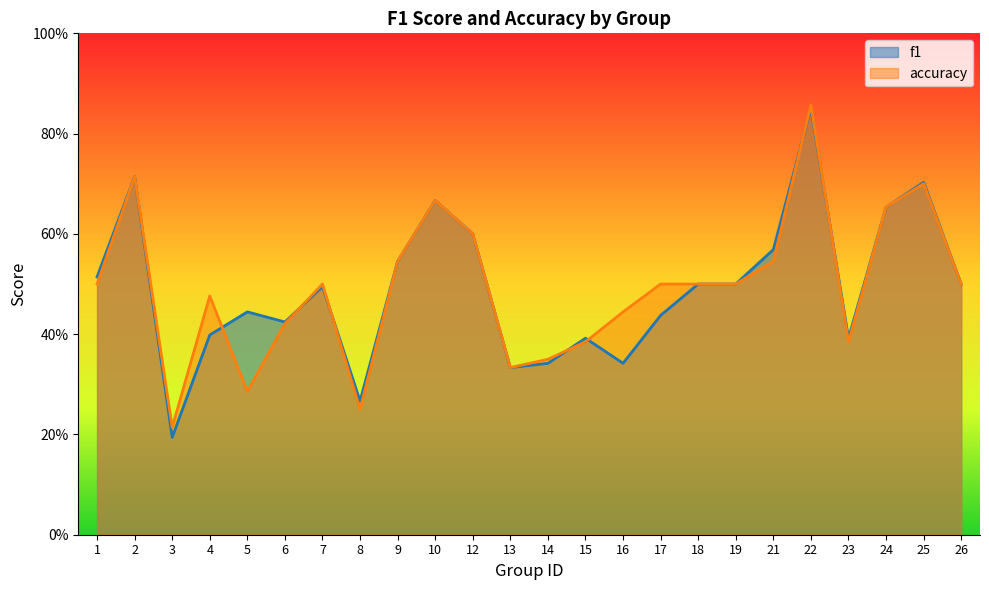

What is the maximum value for accuracy?

0.9